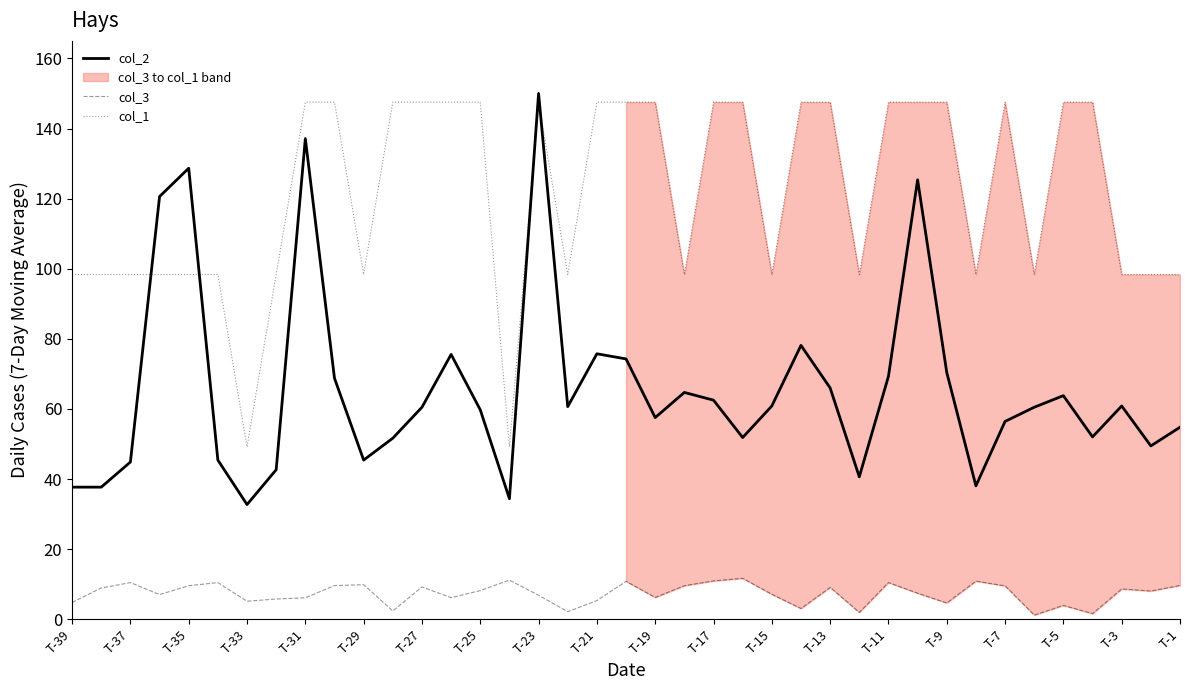

True or false: col_1 and col_3 intersect in this chart.

False